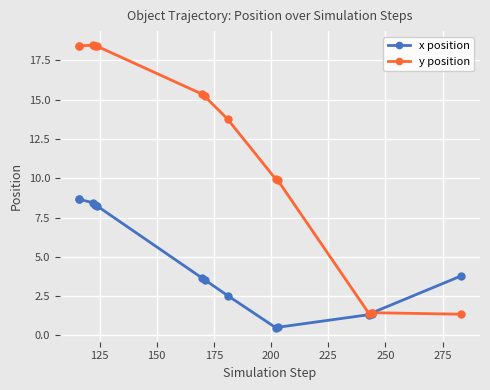

How many categories are shown in the chart?

14